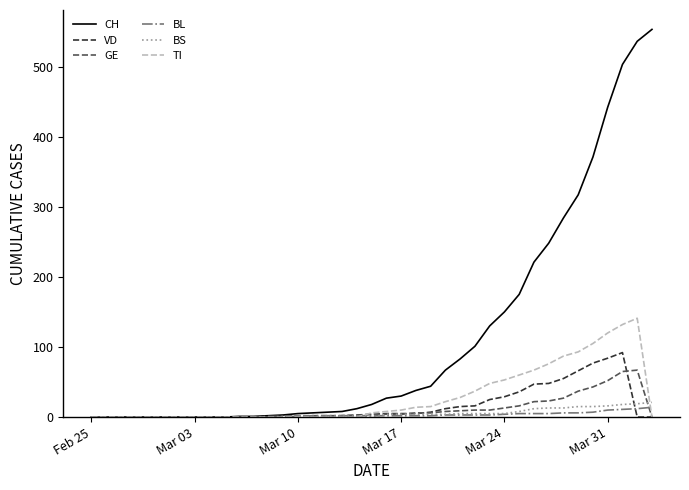

Which series has the largest total across all categories?

CH